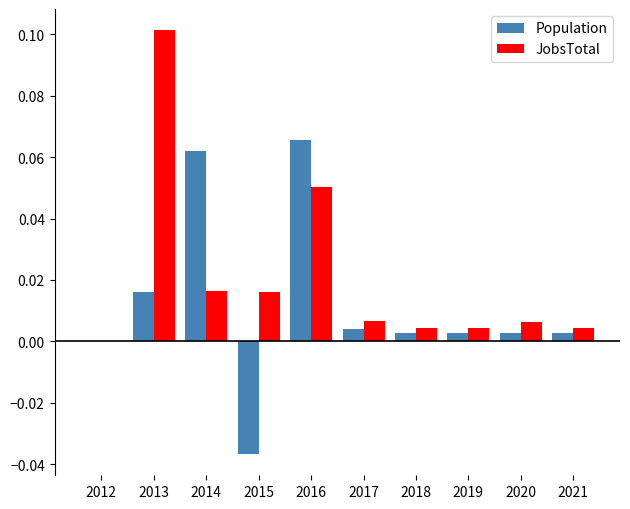

Which category has the highest value across all series?

2013